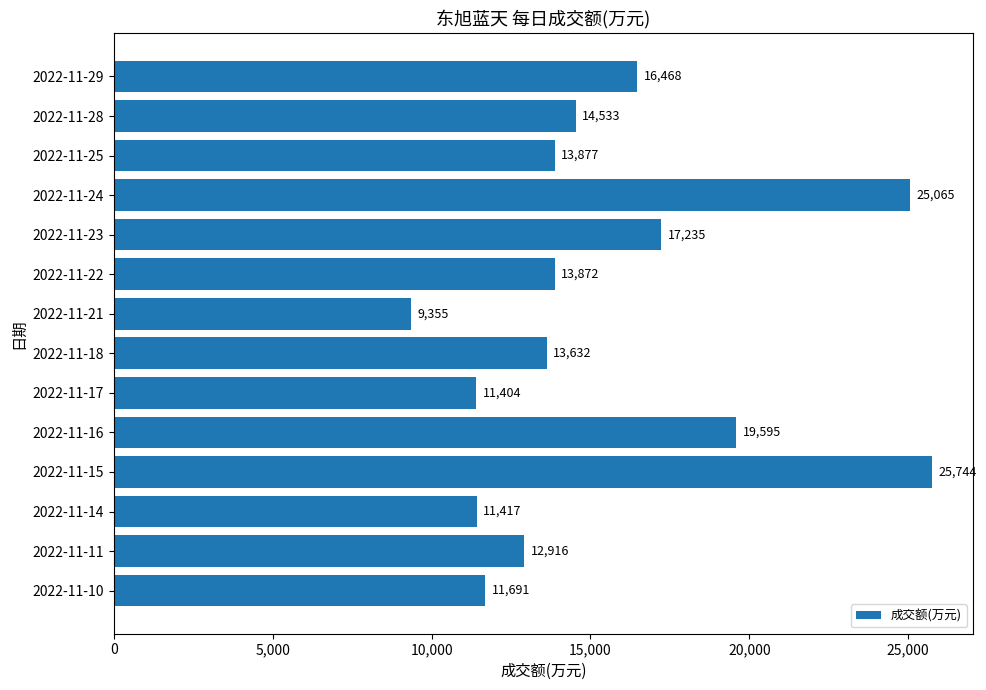

How many bars are there in total?

14